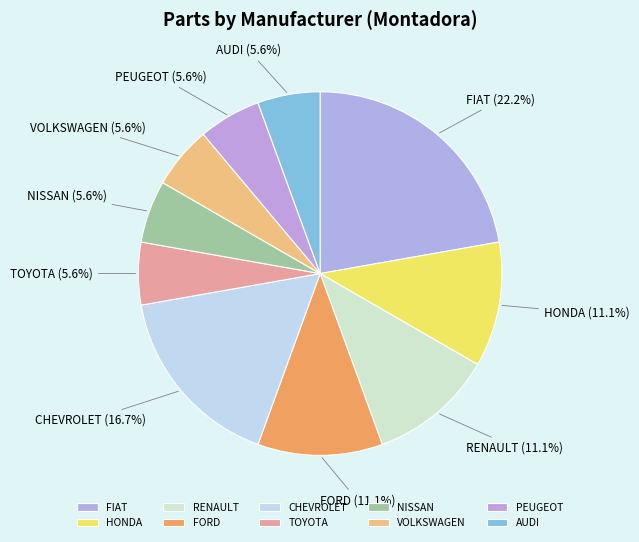

Which has a higher value, TOYOTA or HONDA?

HONDA